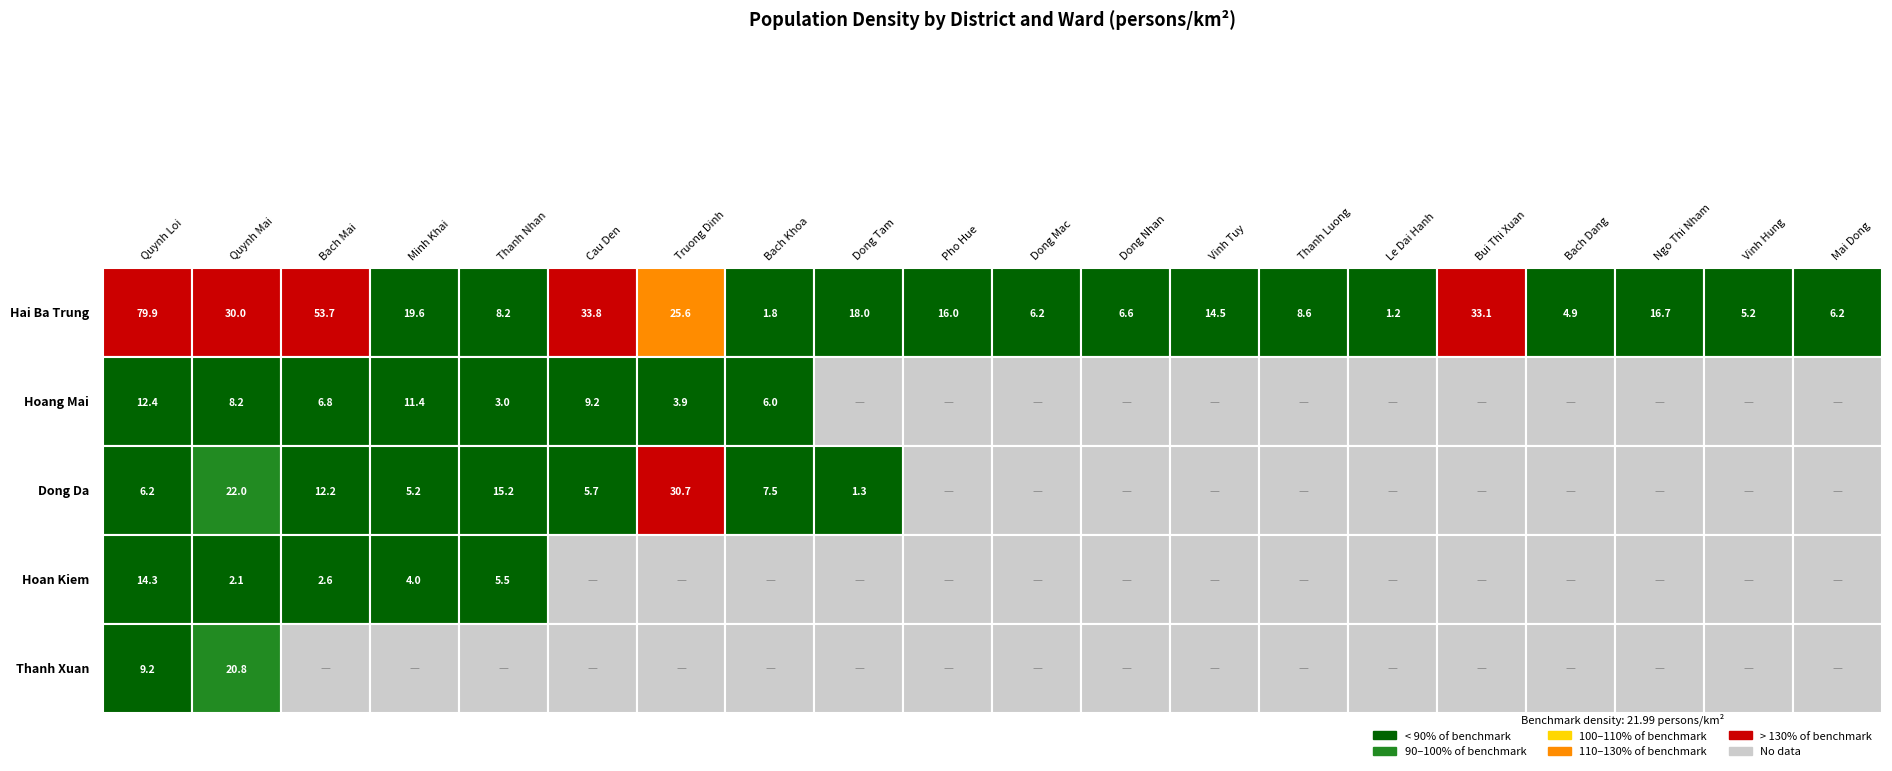

Is the value of Hoan Kiem at 2 greater than the value of Thanh Xuan at 14?

Yes